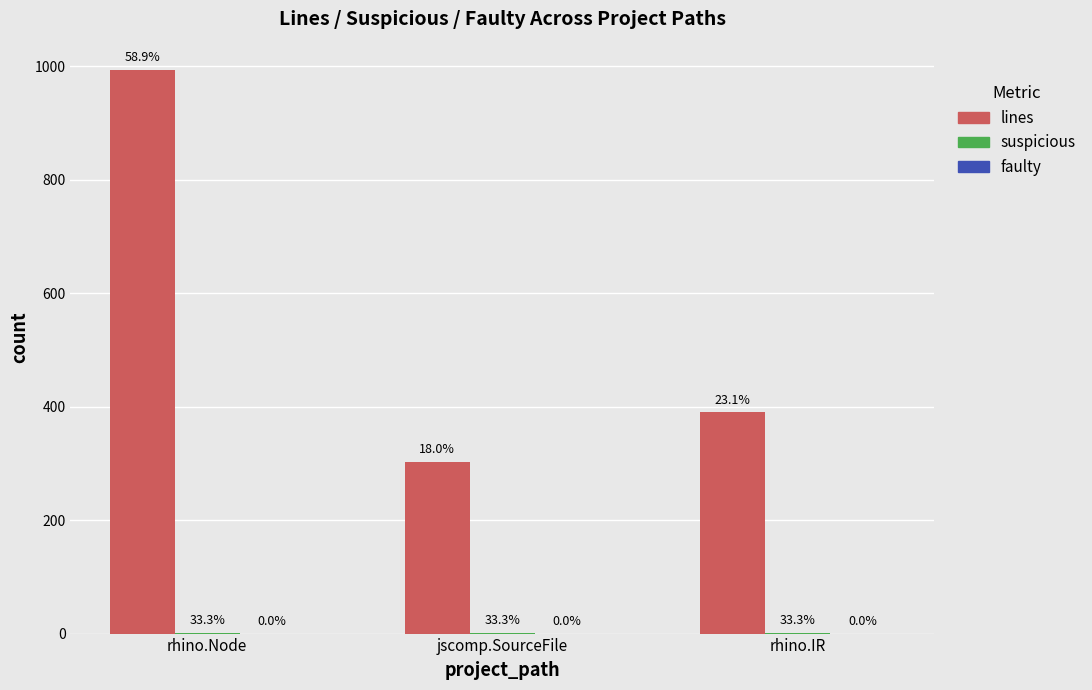

Reading left to right, extract all data points from this chart.

lines: 994	303	390
suspicious: 1	1	1
faulty: 0	0	0